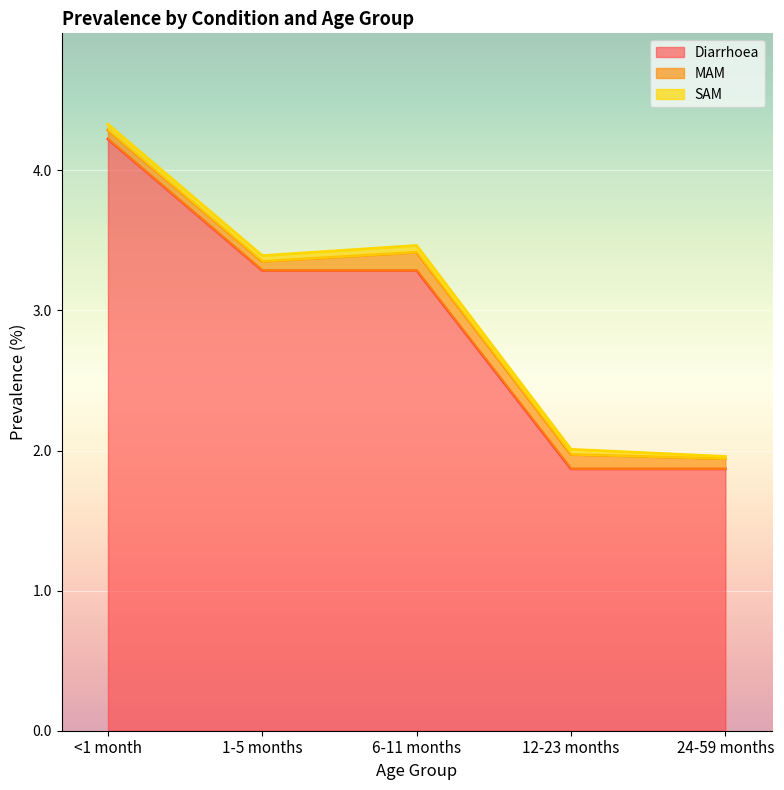

What is the label of the 2nd point from the left?

1-5 months